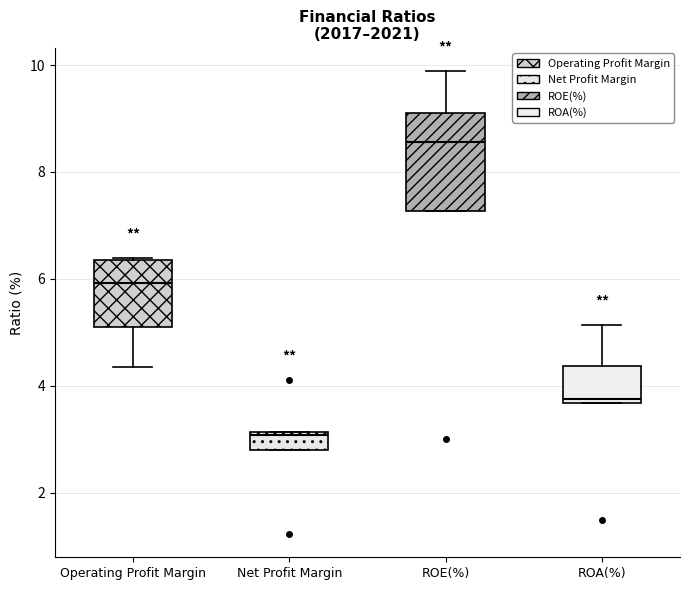

Which box's median line is the highest?

ROE(%)